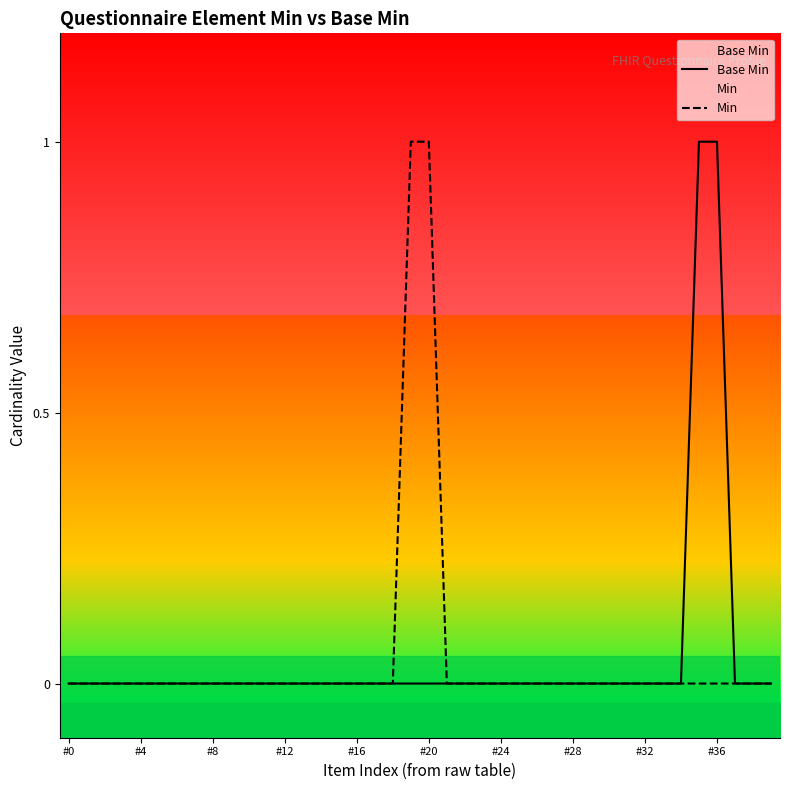

Which series has the largest total across all categories?

Base Min